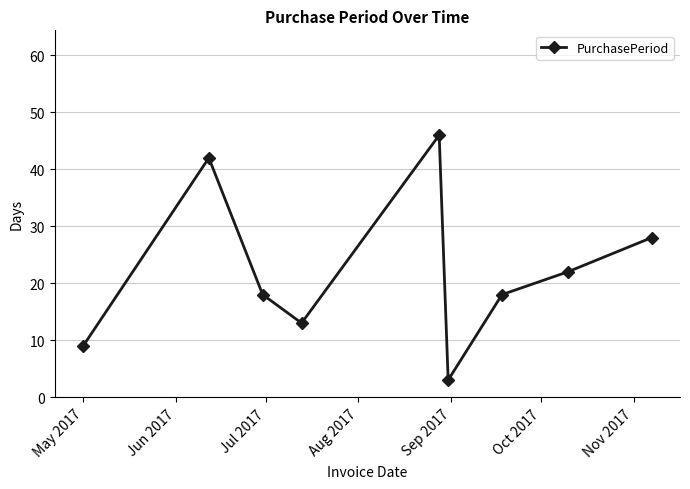

What is the average value?

22